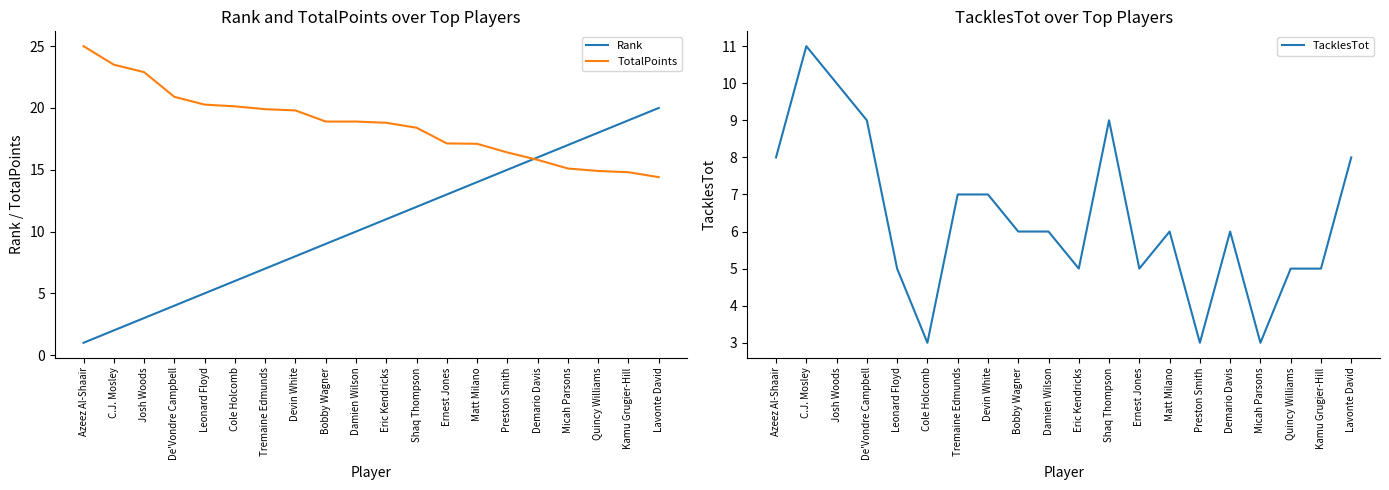

What position from the right is Kamu Grugier-Hill?

2